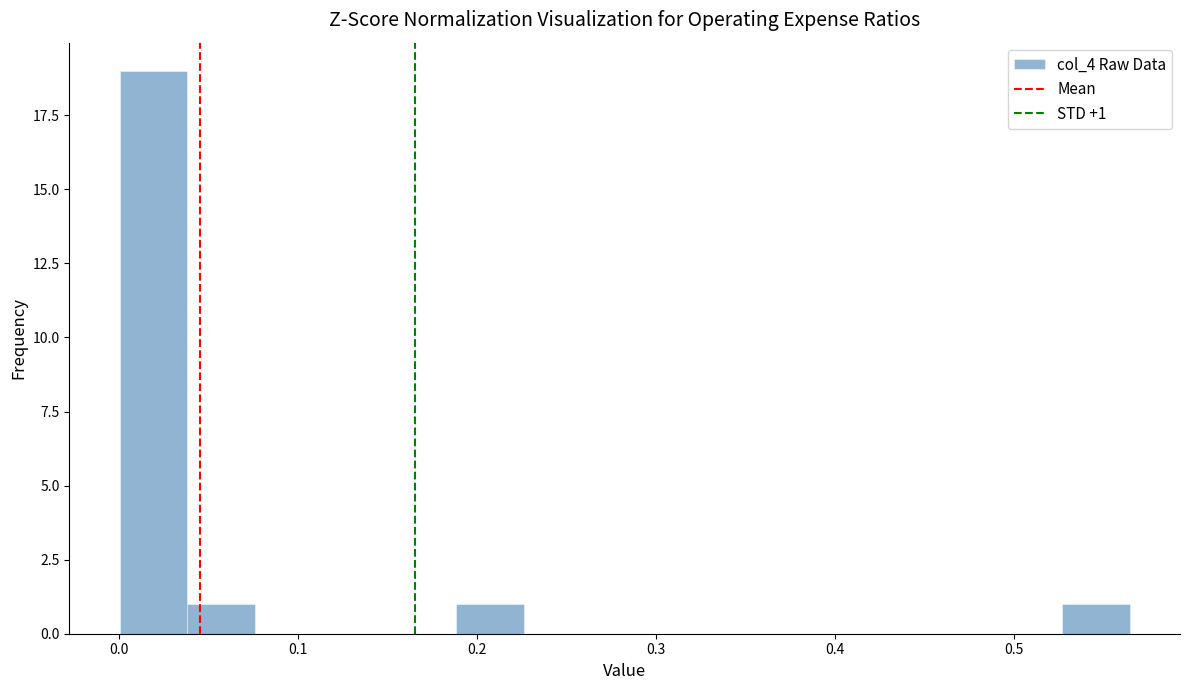

Read against the x-axis, roughly where is the centre of the tallest bar?

0.02